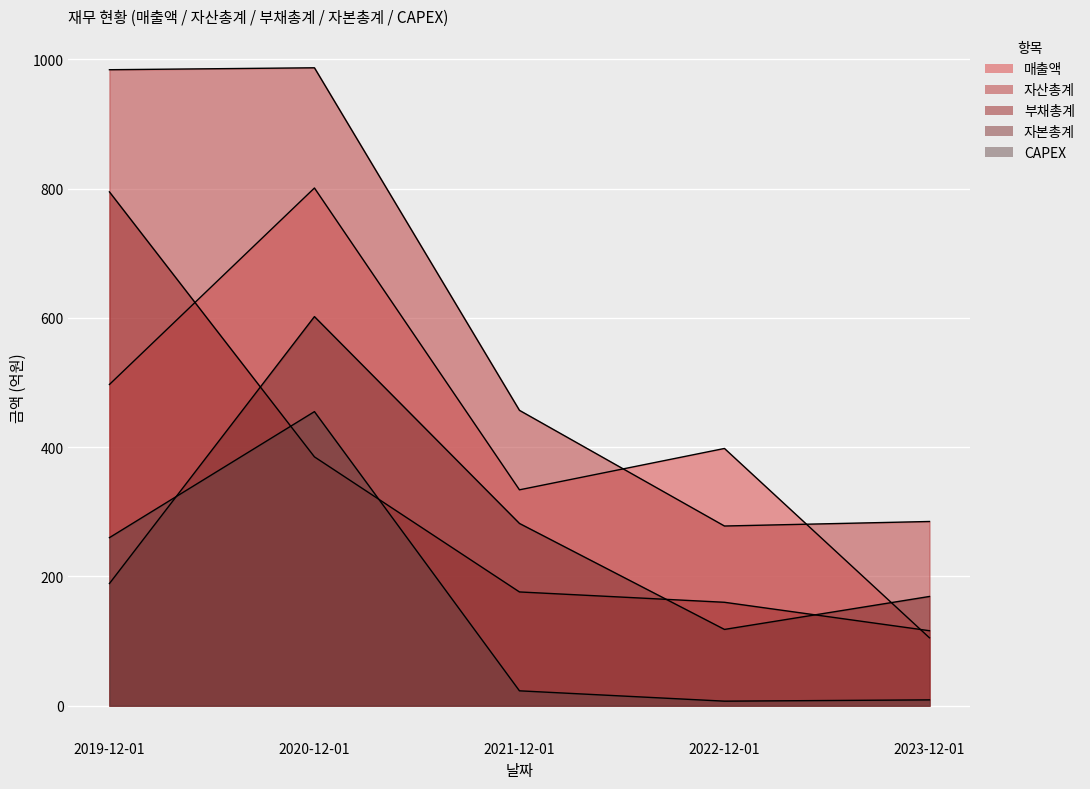

At which category does 자산총계 reach its first local valley?

2022-12-01